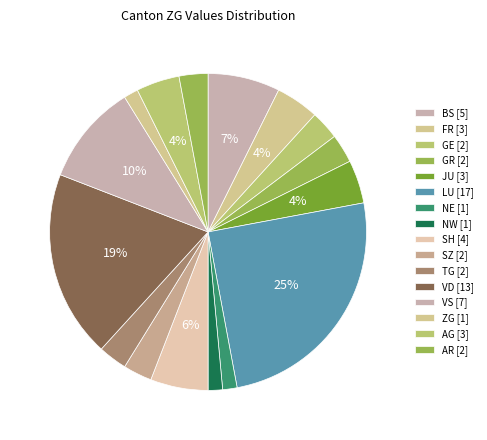

Is there any slice that represents more than half of the pie?

No